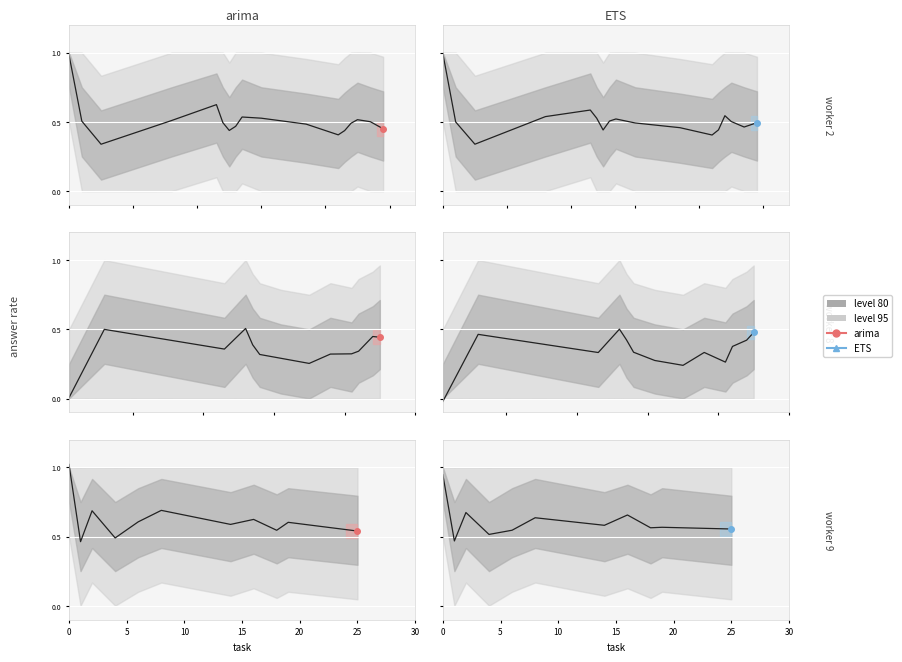

What is the label of the 8th point from the left?

7